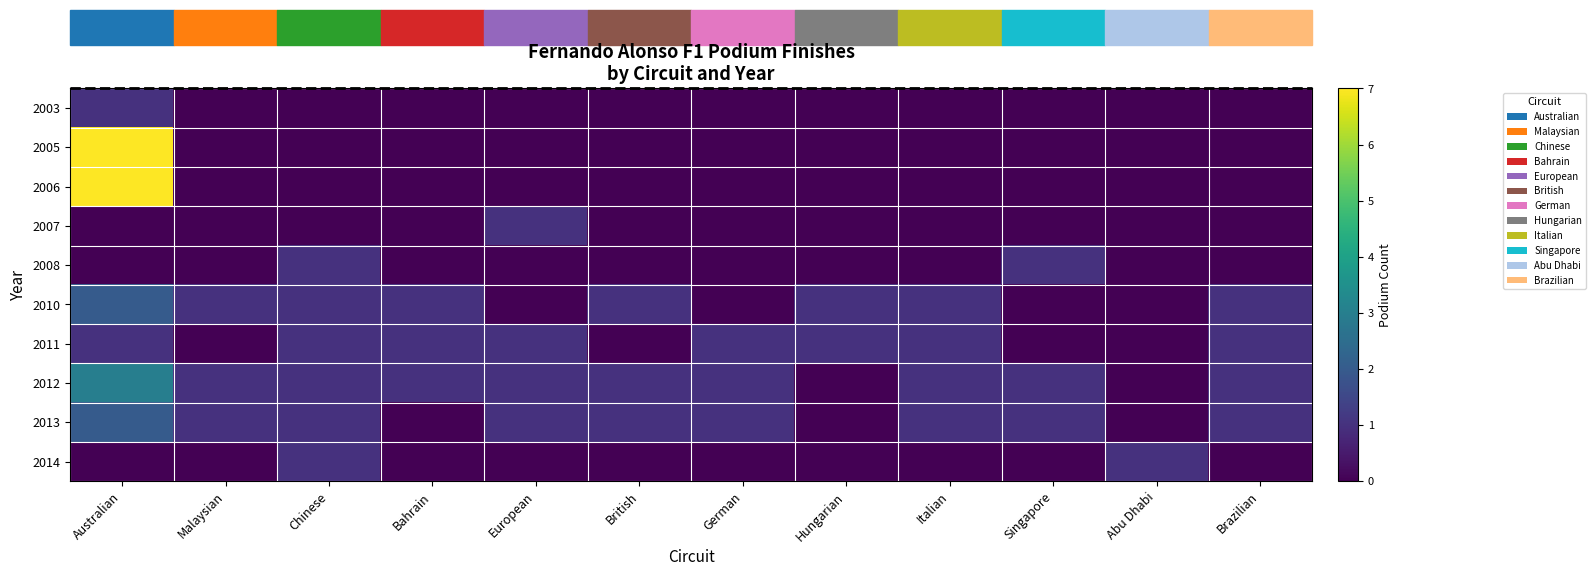

Reading left to right, extract all data points from this chart.

2003: Australian=1	Malaysian=0	Chinese=0	Bahrain=0	European=0	British=0	German=0	Hungarian=0	Italian=0	Singapore=0	Abu Dhabi=0	Brazilian=0
2005: Australian=7	Malaysian=0	Chinese=0	Bahrain=0	European=0	British=0	German=0	Hungarian=0	Italian=0	Singapore=0	Abu Dhabi=0	Brazilian=0
2006: Australian=7	Malaysian=0	Chinese=0	Bahrain=0	European=0	British=0	German=0	Hungarian=0	Italian=0	Singapore=0	Abu Dhabi=0	Brazilian=0
2007: Australian=0	Malaysian=0	Chinese=0	Bahrain=0	European=1	British=0	German=0	Hungarian=0	Italian=0	Singapore=0	Abu Dhabi=0	Brazilian=0
2008: Australian=0	Malaysian=0	Chinese=1	Bahrain=0	European=0	British=0	German=0	Hungarian=0	Italian=0	Singapore=1	Abu Dhabi=0	Brazilian=0
2010: Australian=2	Malaysian=1	Chinese=1	Bahrain=1	European=0	British=1	German=0	Hungarian=1	Italian=1	Singapore=0	Abu Dhabi=0	Brazilian=1
2011: Australian=1	Malaysian=0	Chinese=1	Bahrain=1	European=1	British=0	German=1	Hungarian=1	Italian=1	Singapore=0	Abu Dhabi=0	Brazilian=1
2012: Australian=3	Malaysian=1	Chinese=1	Bahrain=1	European=1	British=1	German=1	Hungarian=0	Italian=1	Singapore=1	Abu Dhabi=0	Brazilian=1
2013: Australian=2	Malaysian=1	Chinese=1	Bahrain=0	European=1	British=1	German=1	Hungarian=0	Italian=1	Singapore=1	Abu Dhabi=0	Brazilian=1
2014: Australian=0	Malaysian=0	Chinese=1	Bahrain=0	European=0	British=0	German=0	Hungarian=0	Italian=0	Singapore=0	Abu Dhabi=1	Brazilian=0